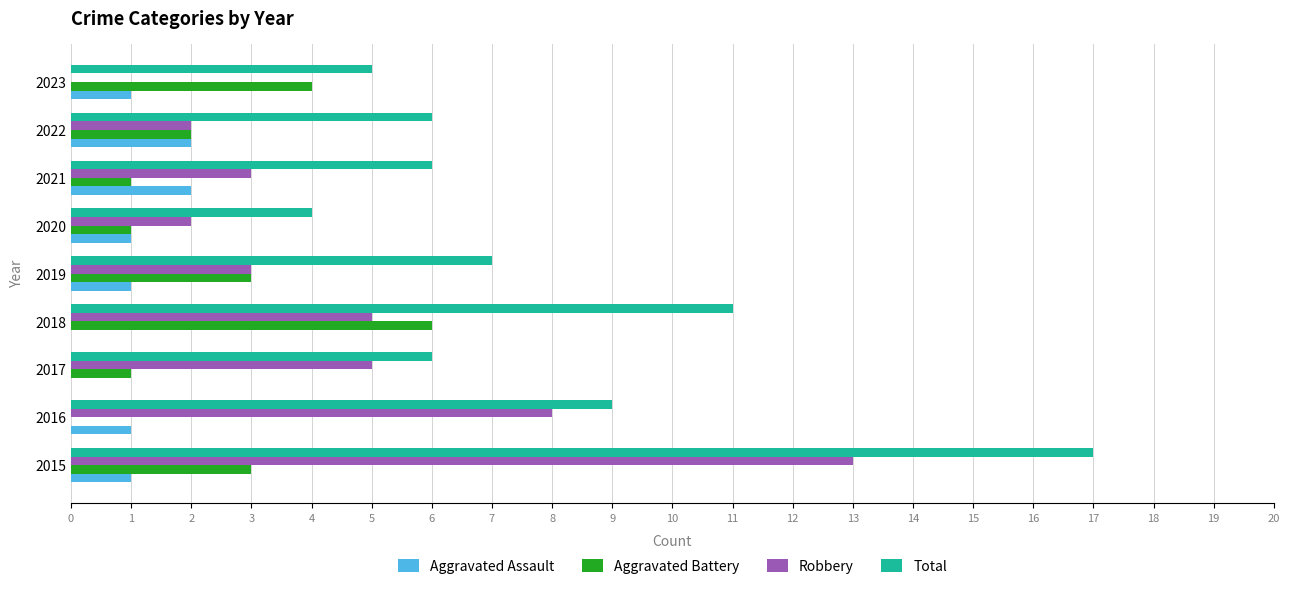

Is the value of Aggravated Assault at 2017 greater than the value of Total at 2016?

No